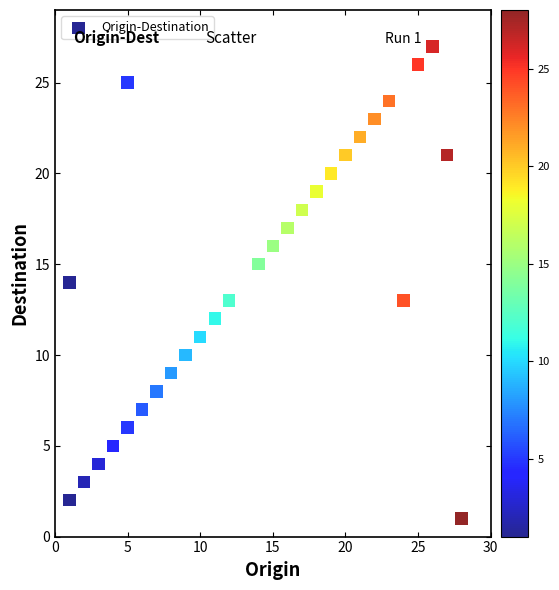

What is the range of Y values (max minus min)?

26